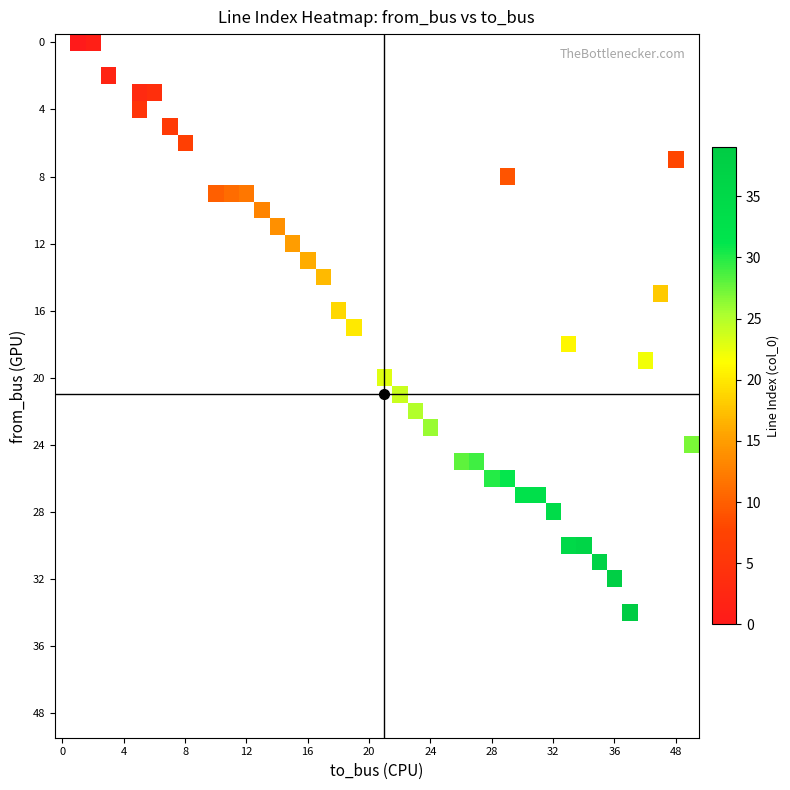

Is the value of col_0 at 12 greater than the value of to_bus at 31?

No